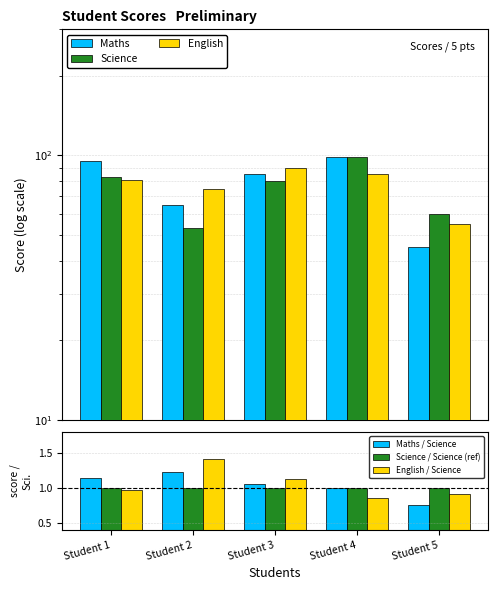

The Science / Science (ref) series shows 1.3 at Student 4. True or false?

False